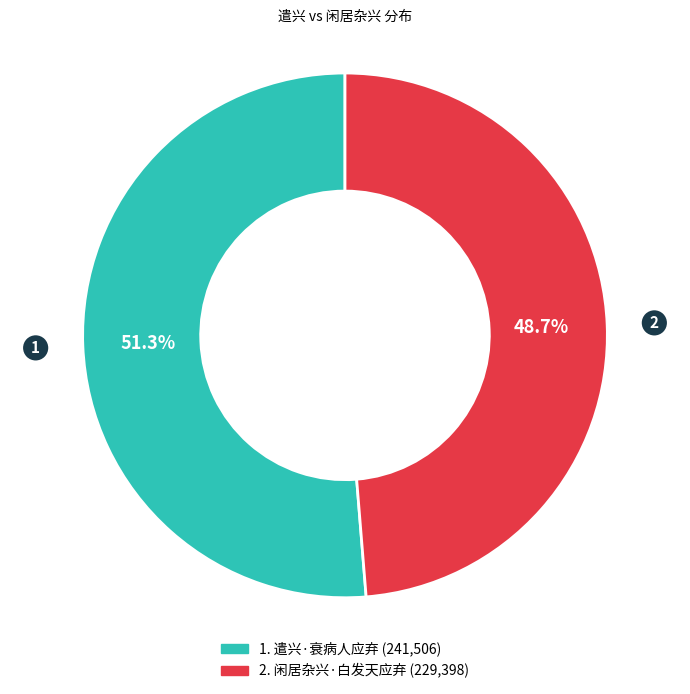

Does any single category account for the majority?

Yes